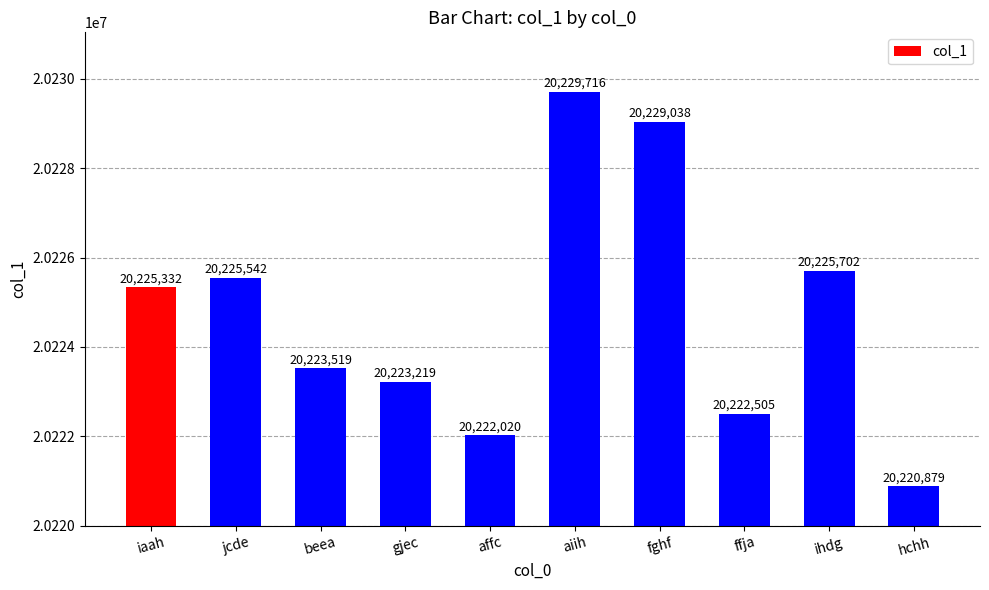

Rank the categories by value from lowest to highest.

hchh, affc, ffja, gjec, beea, iaah, jcde, ihdg, fghf, aiih